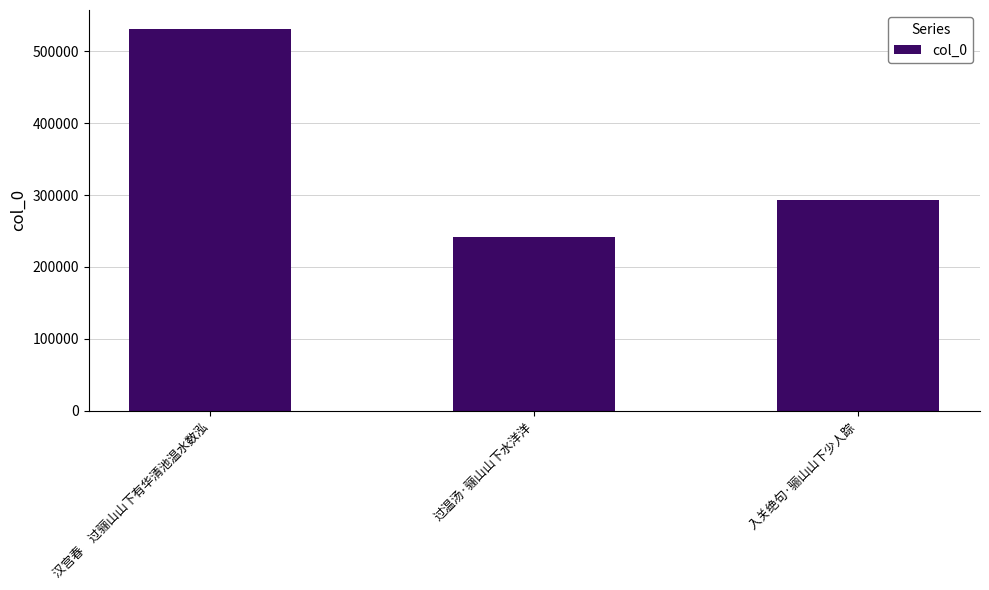

What is the value of the 2nd bar from the left?

241043